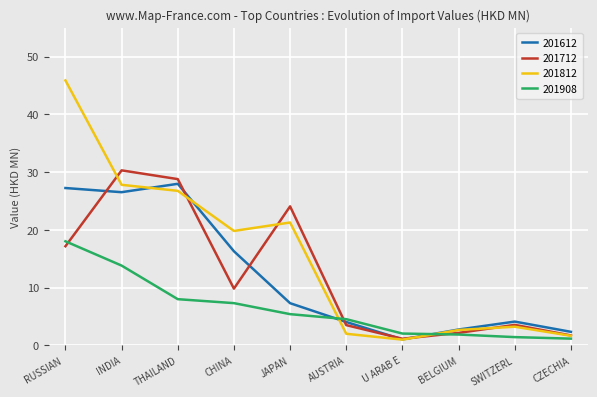

At which label is 201908 closest to 9?

THAILAND